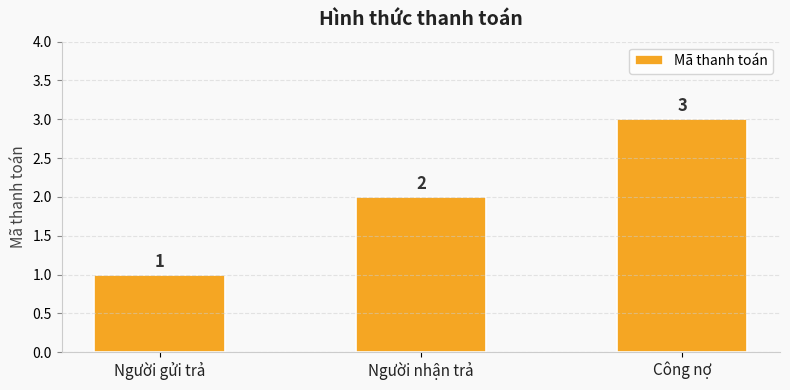

Does the chart contain stacked bars?

No